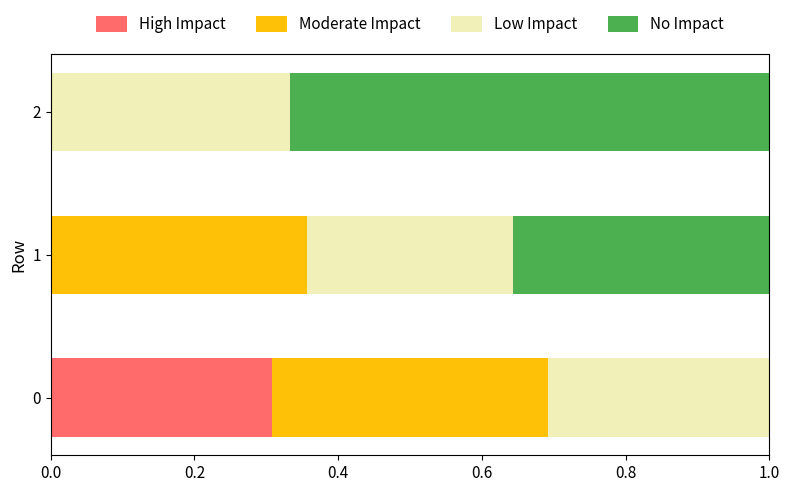

How many distinct data groups are displayed?

4